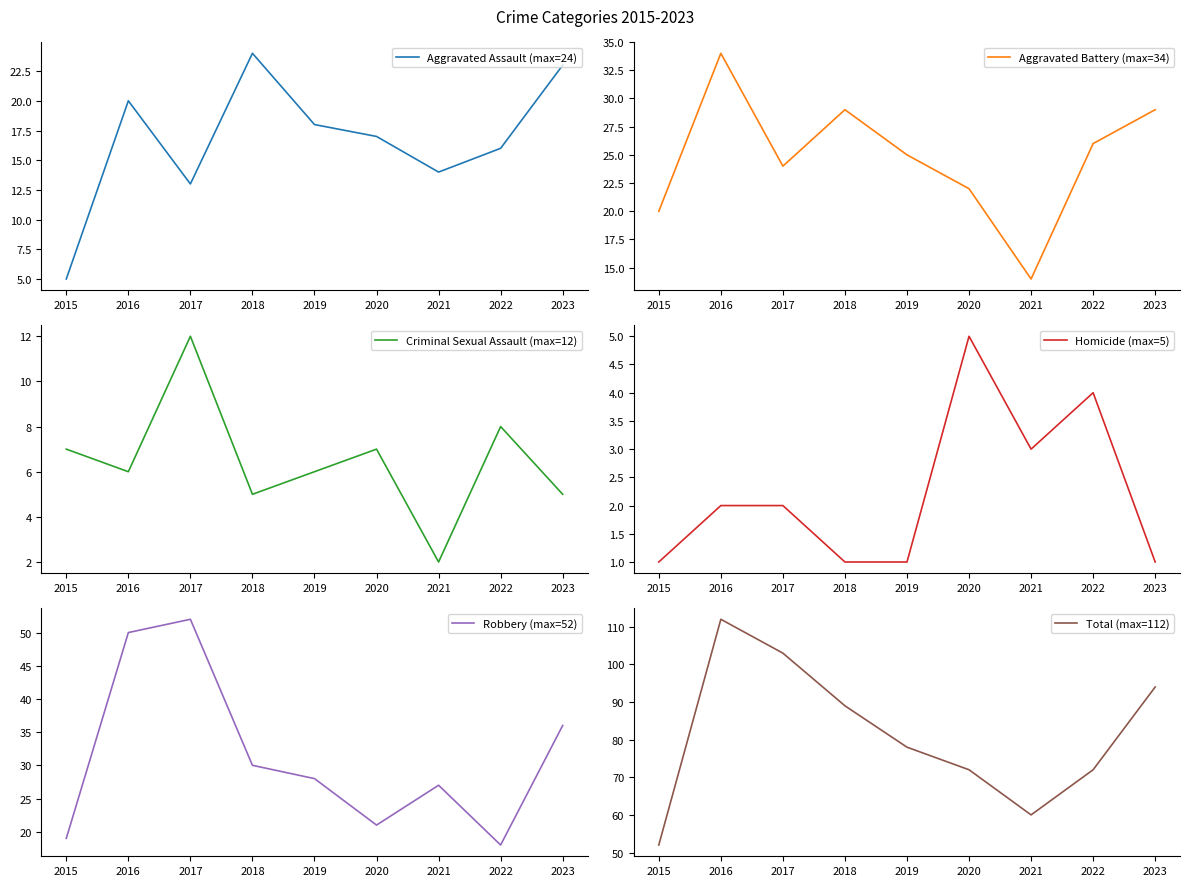

At which label does Criminal Sexual Assault (max=12) reach its peak?

2017